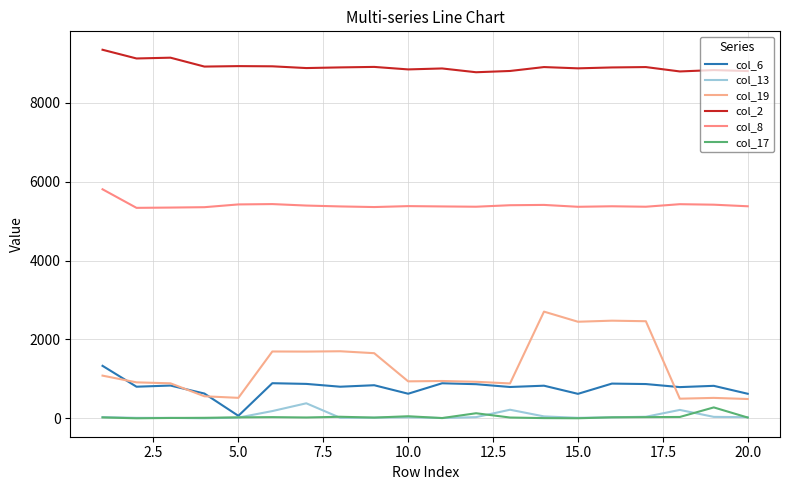

In col_19, how many points are lower than both neighbors (excluding endpoints)?

6